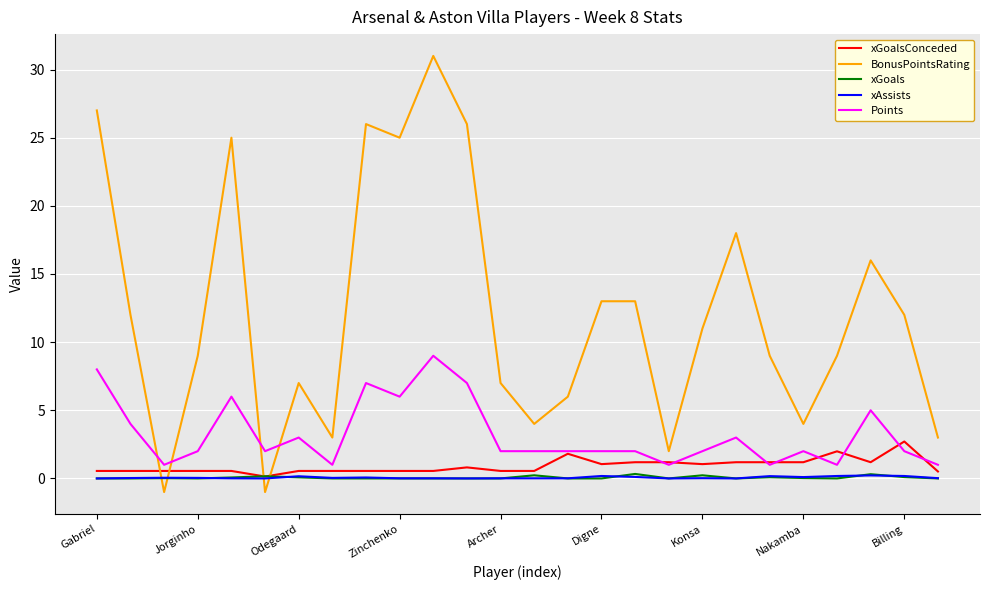

Does the chart display data point markers on the line(s)?

No